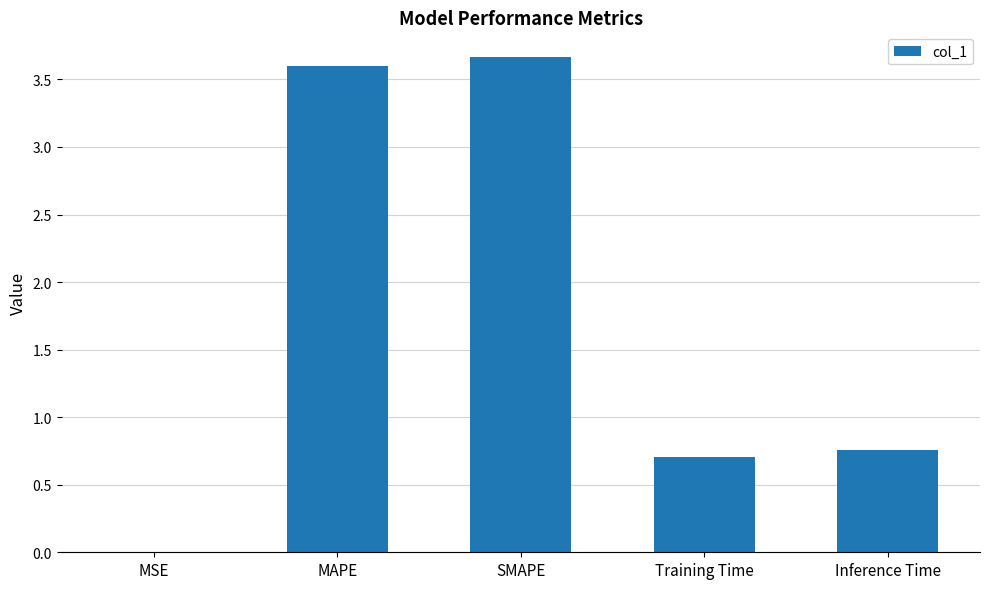

What is the greatest value displayed?

3.7